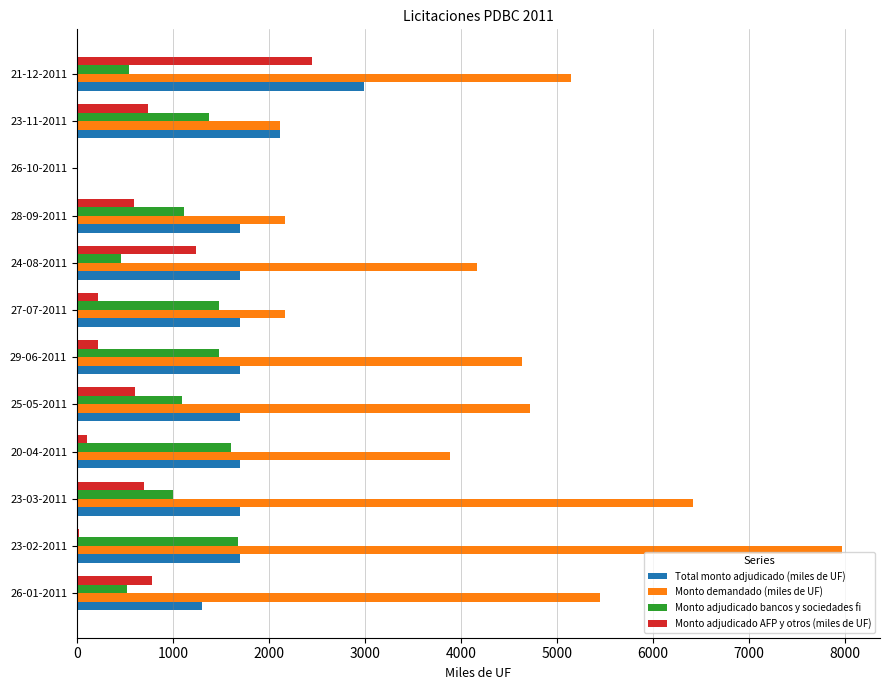

The Monto adjudicado bancos y sociedades fi series shows 832 at 21-12-2011. True or false?

False